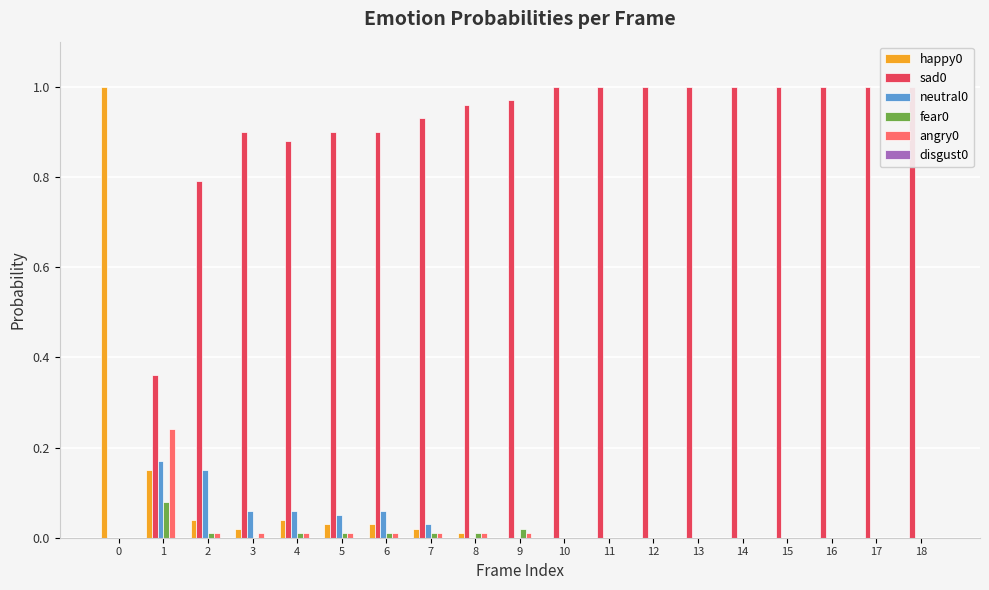

The sad0 series shows 1.5 at 9. True or false?

False